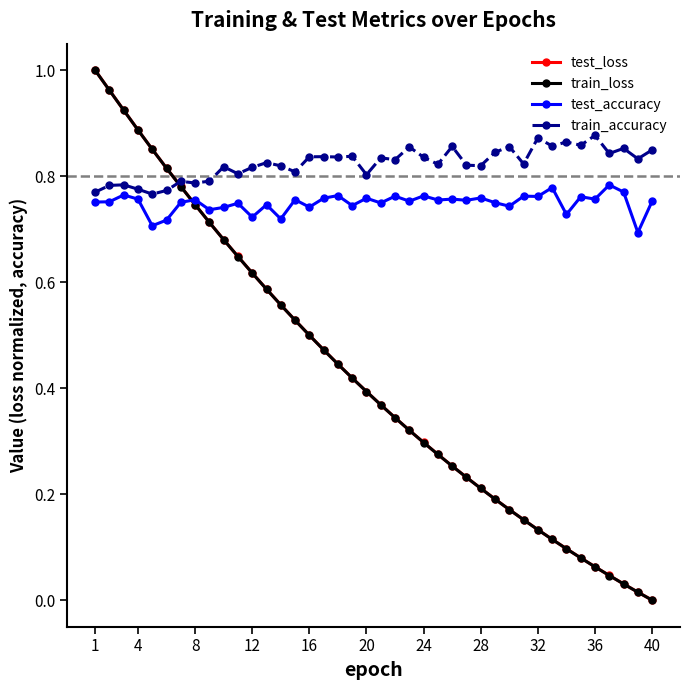

Count the test_accuracy values in the range 0 to 1.

40